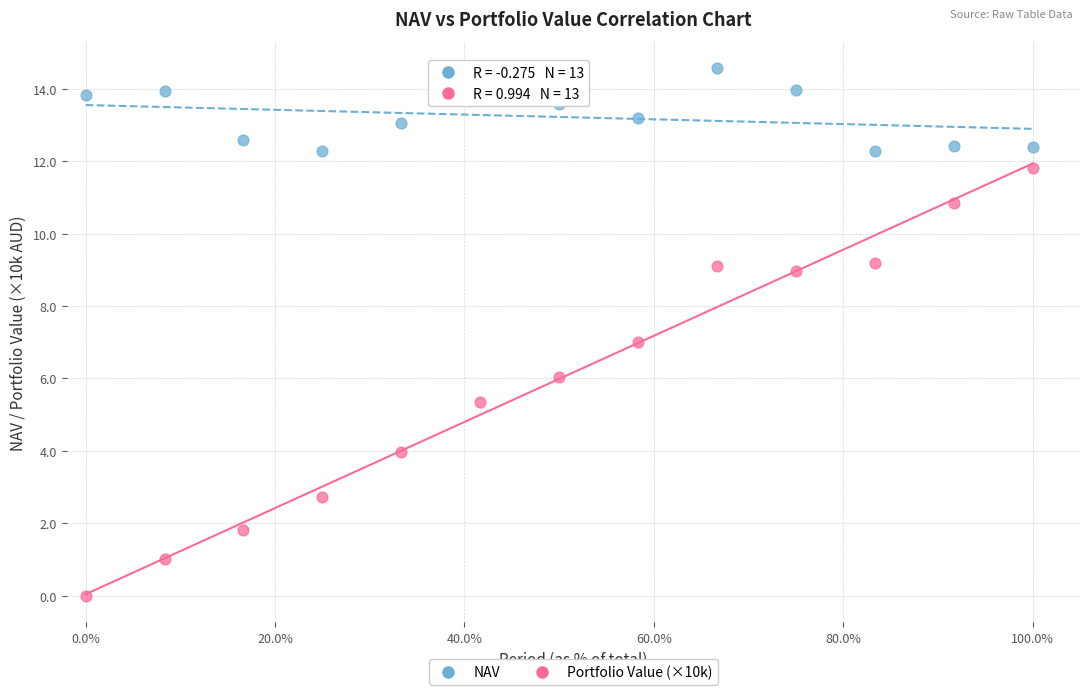

What are all the series names shown in the legend?

NAV, Portfolio Value (×10k)